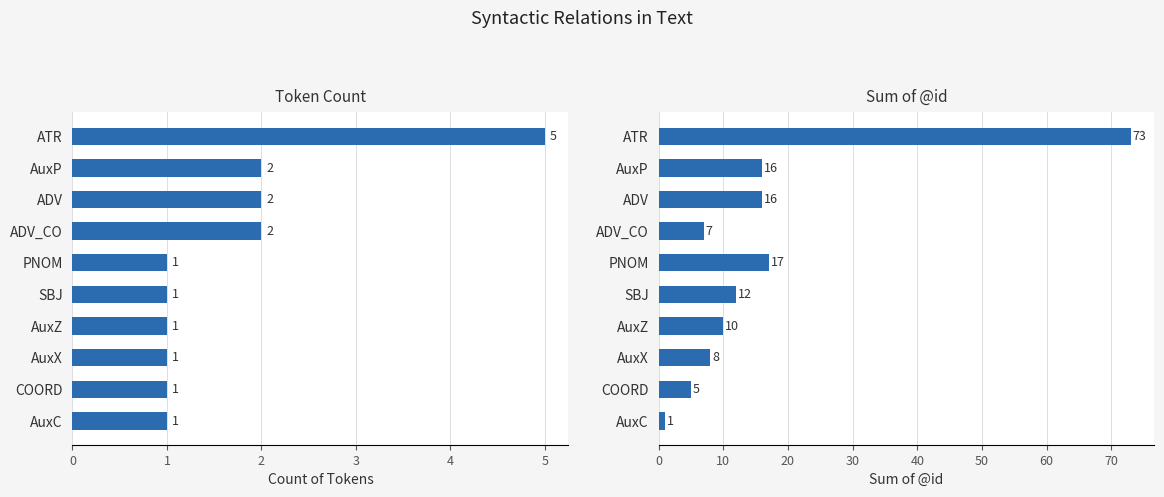

What is the difference between the maximum and minimum values in the Sum of @id series?

72